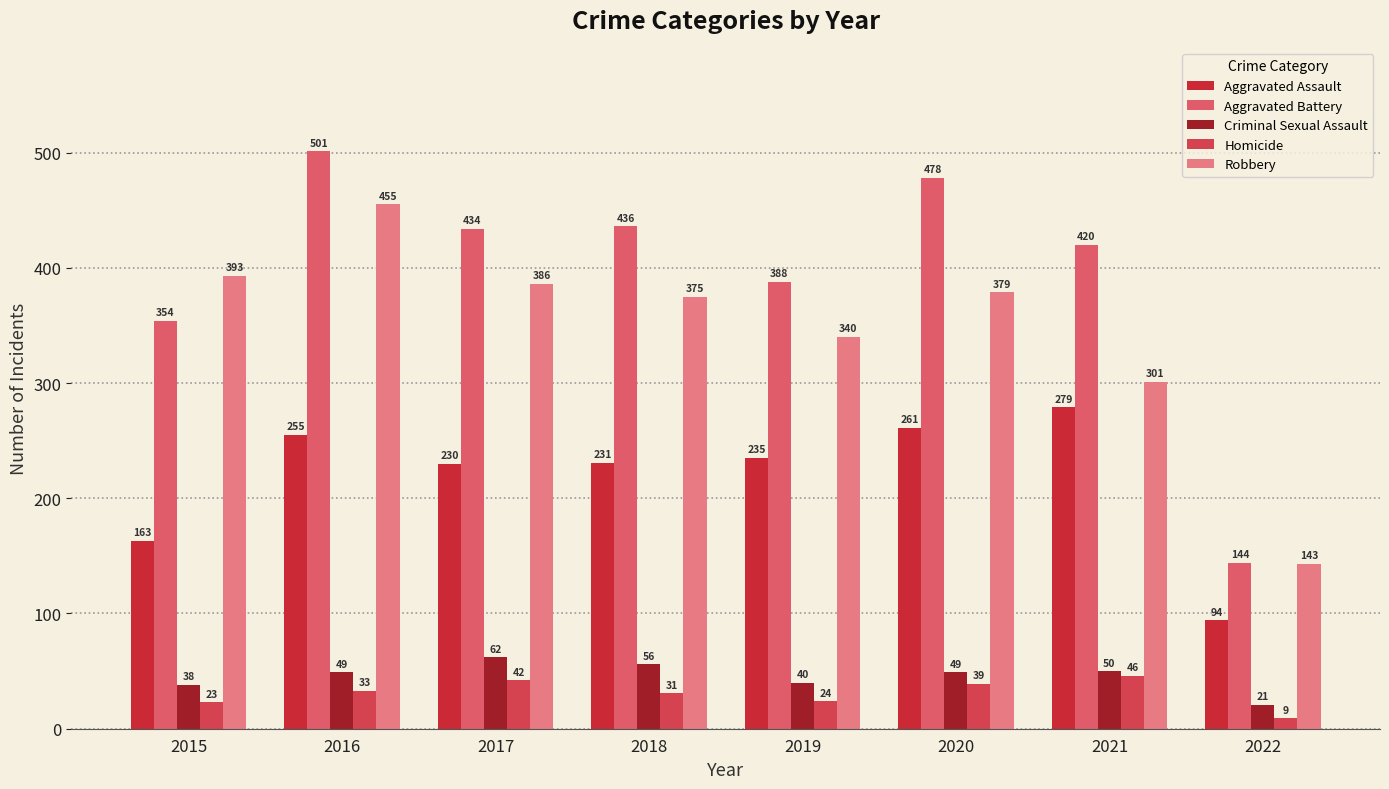

True or false: Robbery has a value of 455 at 2016.

True